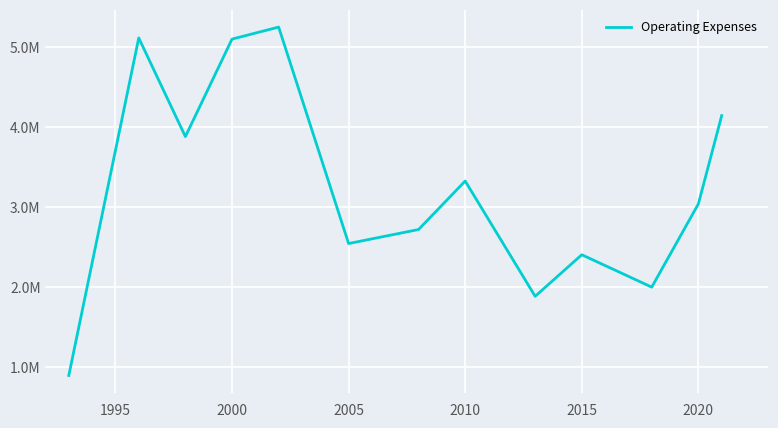

Does the chart have visible grid lines?

Yes